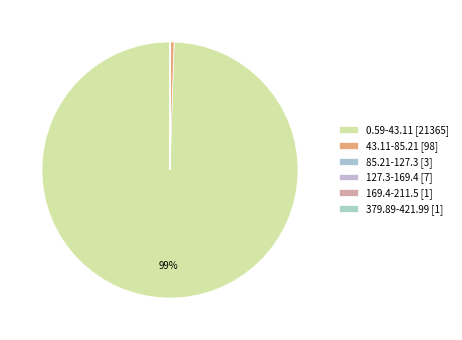

How many segments does this pie chart have?

6